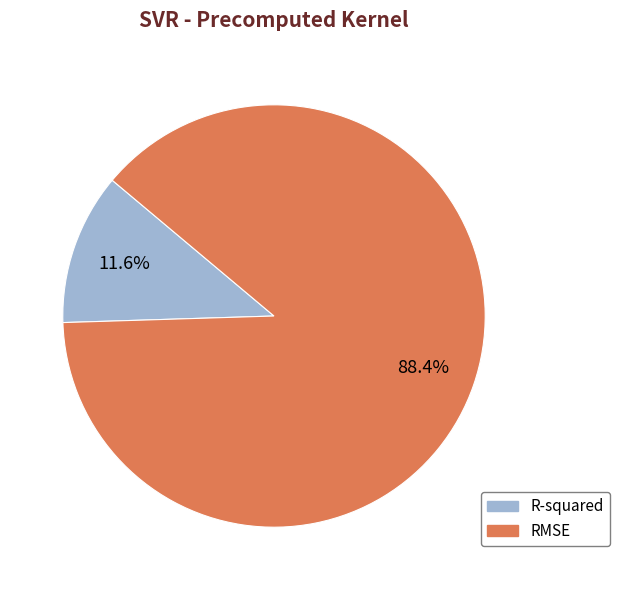

Is there any slice that represents more than half of the pie?

Yes